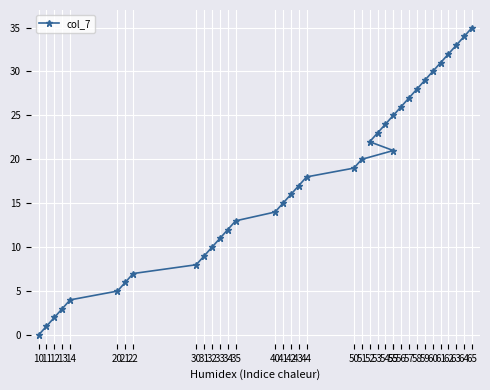

What is the value of the 5th point from the left?

4